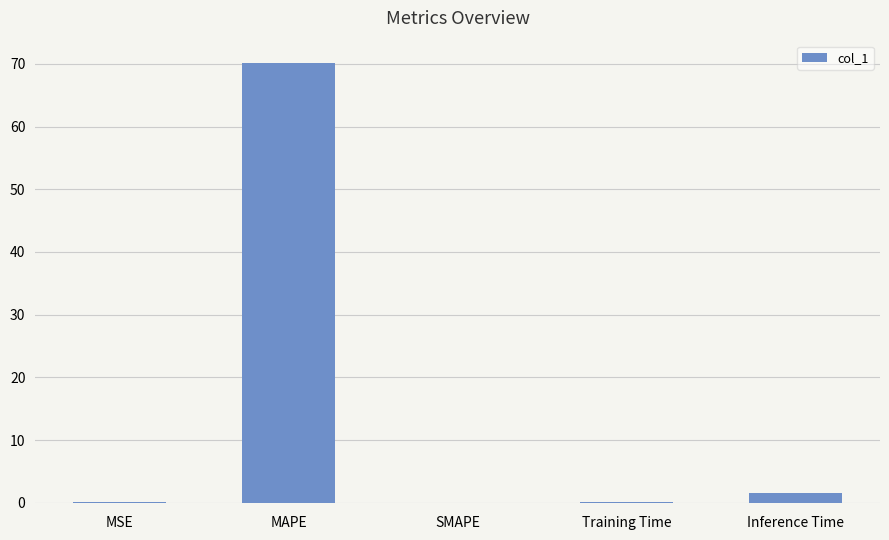

Which label corresponds to the largest value in the chart?

MAPE